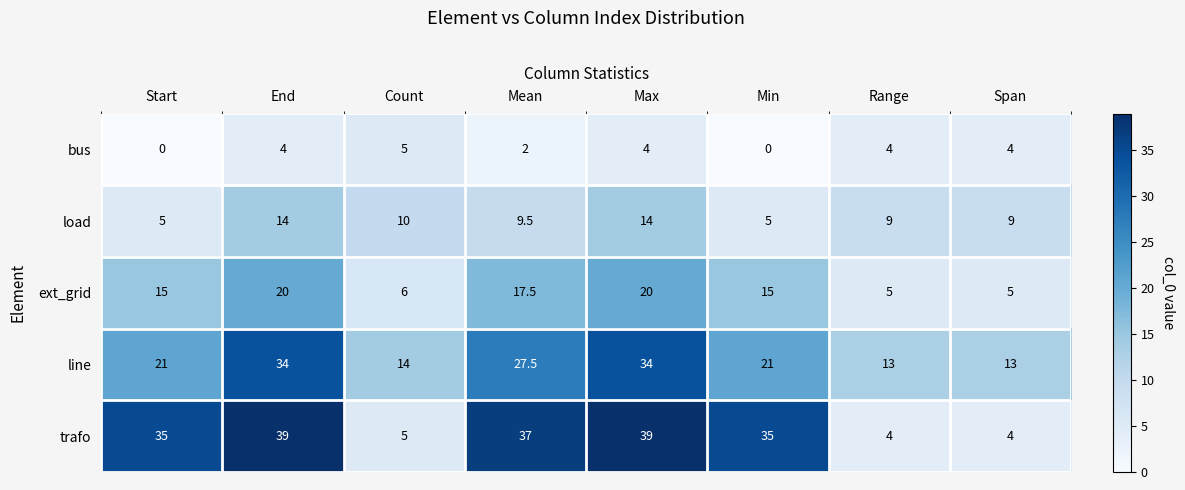

What is the difference between the highest and lowest values at Range?

9.0